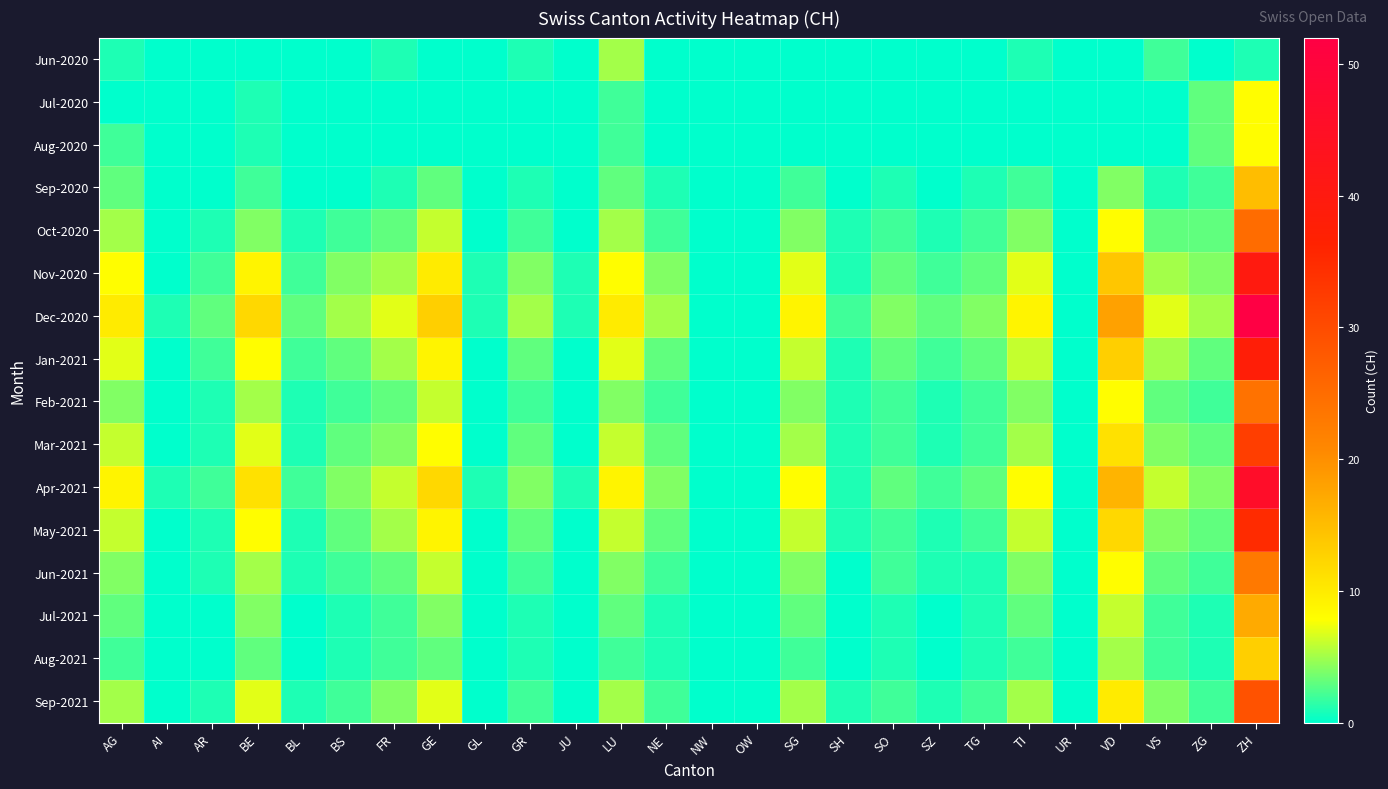

At how many categories does at least one series exceed 22?

1